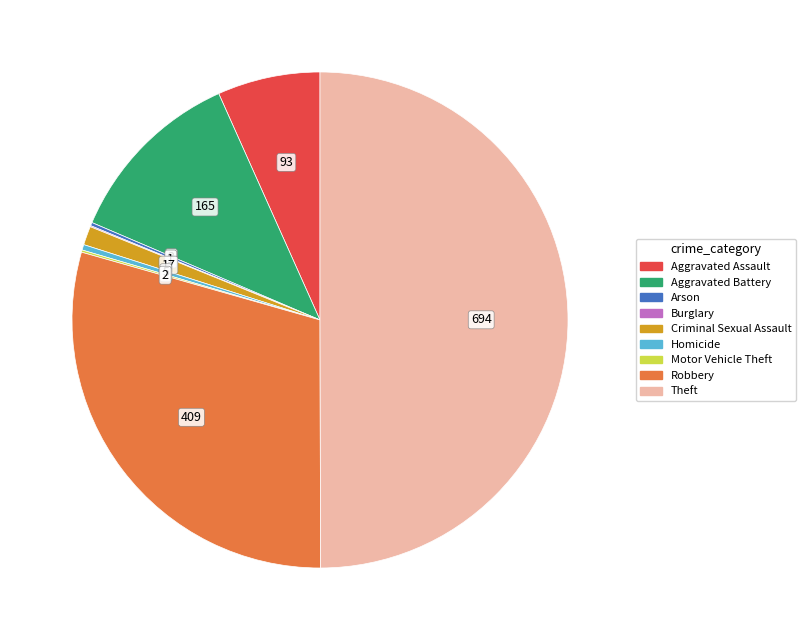

Is it true that Criminal Sexual Assault is 11% of the pie?

False